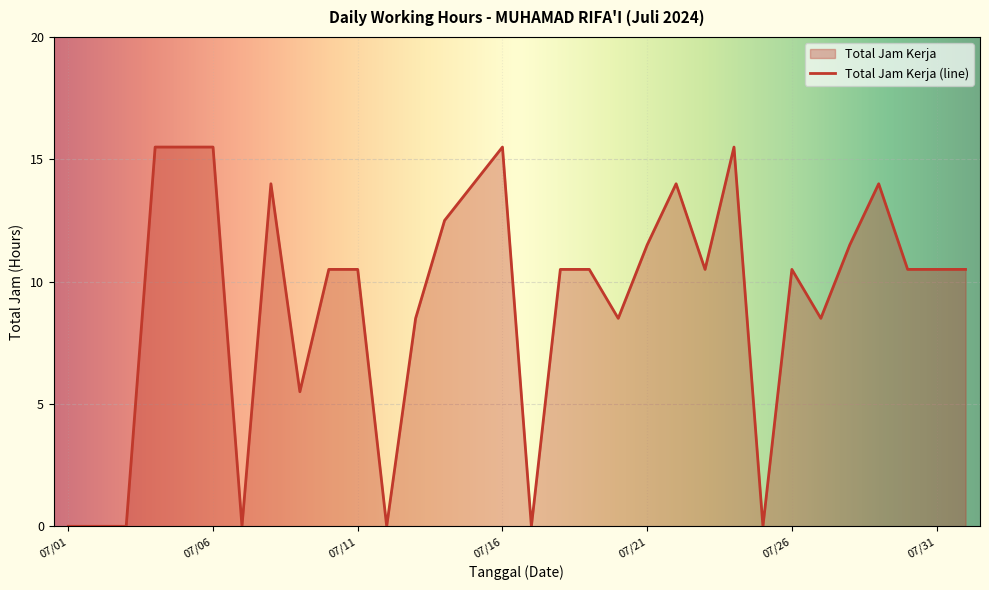

What is the label of the 2nd point from the left?

2024-07-02